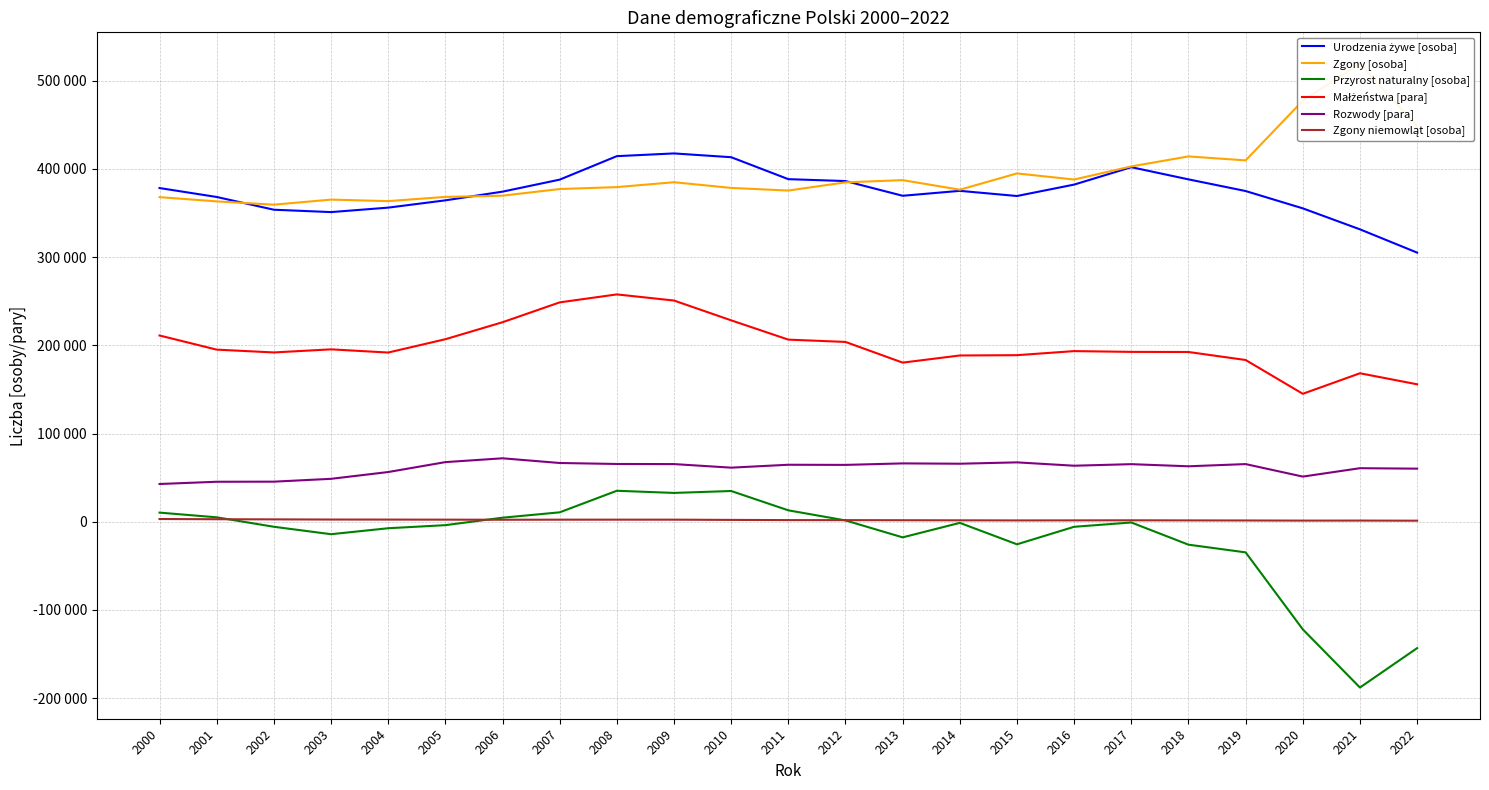

Does the chart have visible grid lines?

Yes